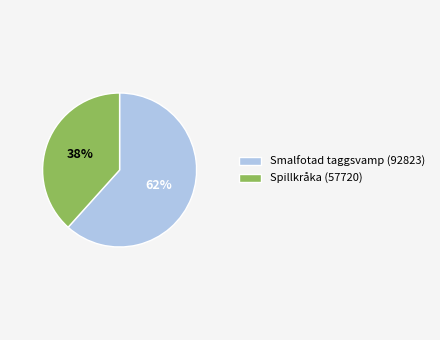

Is the sum of Spillkråka (57720) and Smalfotad taggsvamp (92823) greater than half?

Yes